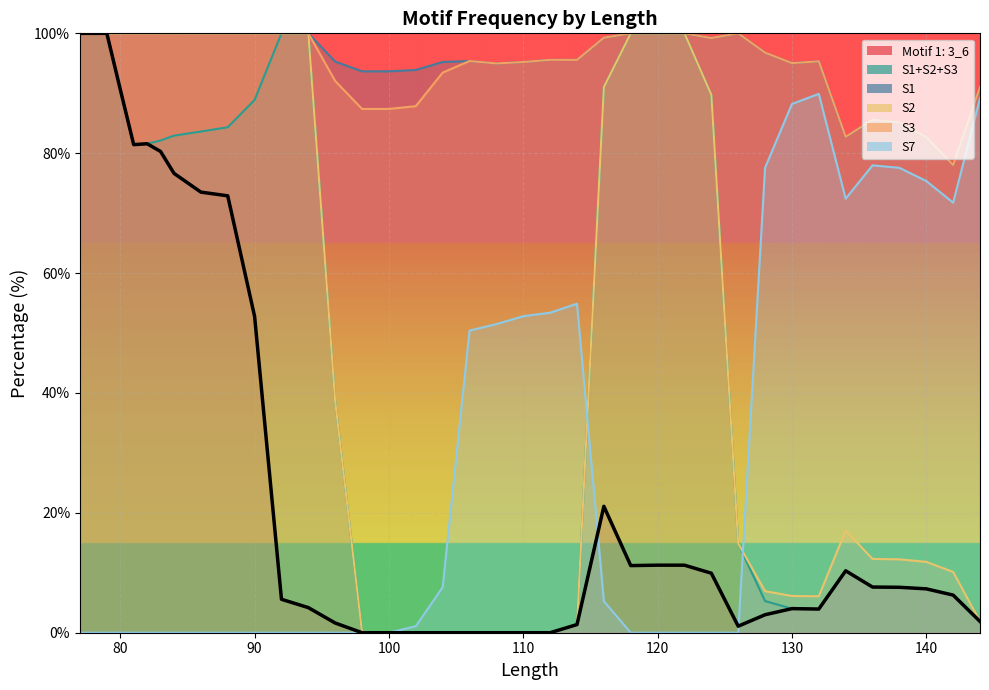

Rank the categories by S1 value from highest to lowest.

83, 84, 77, 78, 79, 80, 81, 82, 86, 88, 90, 92, 94, 118, 120, 122, 126, 116, 124, 128, 112, 114, 106, 132, 96, 104, 110, 130, 108, 102, 98, 100, 144, 136, 138, 134, 140, 142